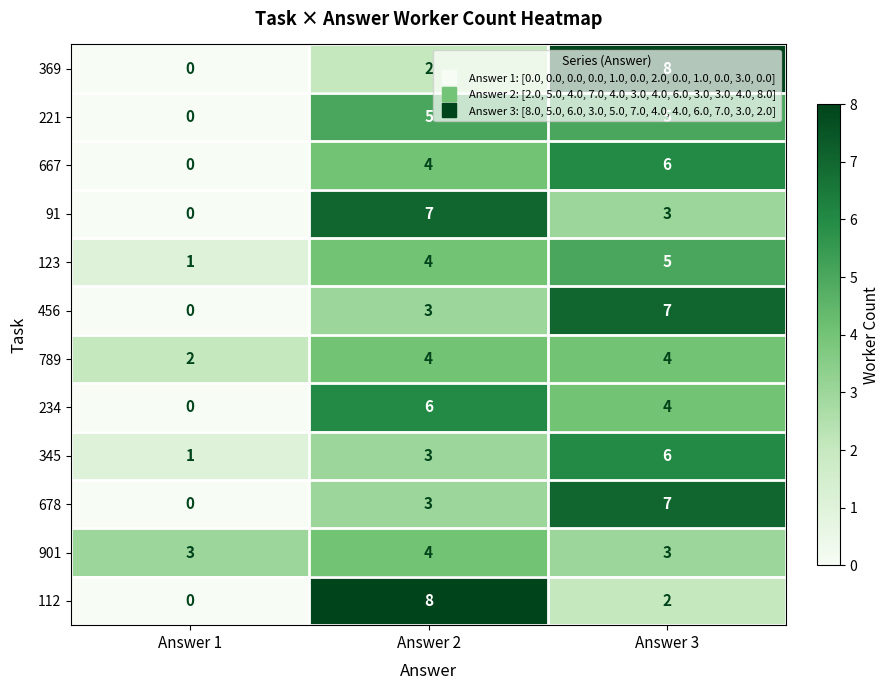

Where does the 112 series first go above 2?

Answer 2